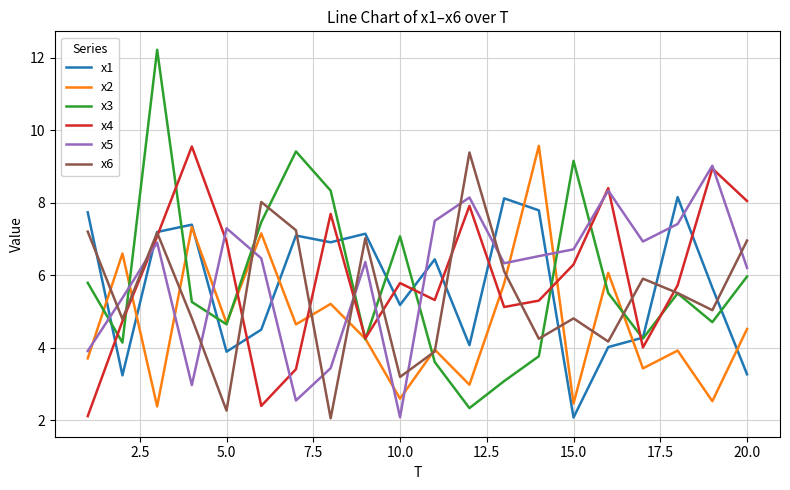

What is the greatest value displayed?

12.2